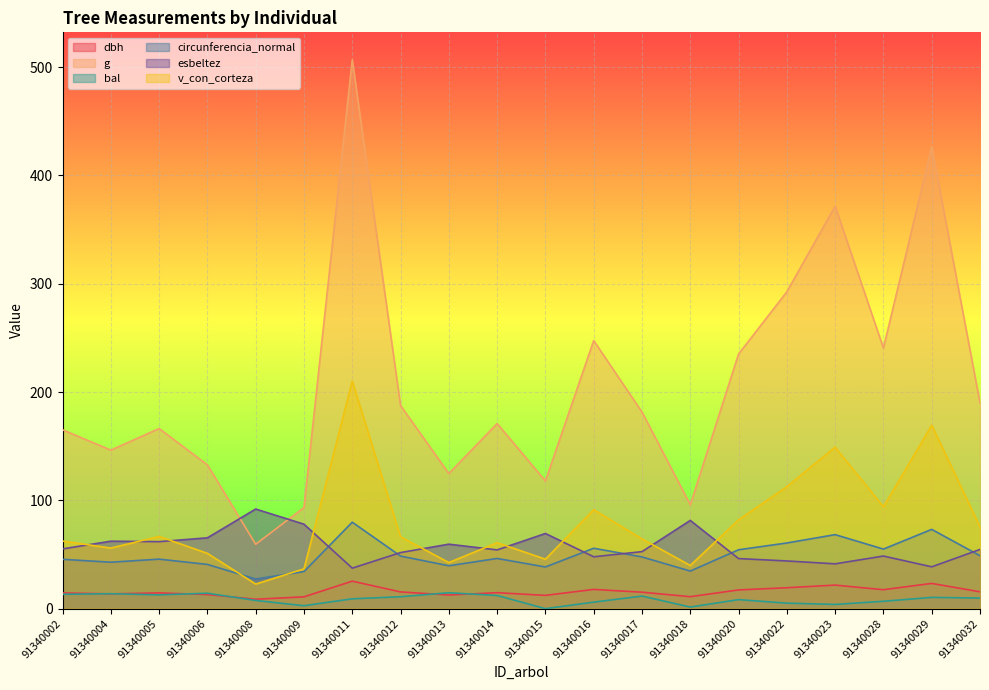

How many values in the v_con_corteza series are below 66?

10